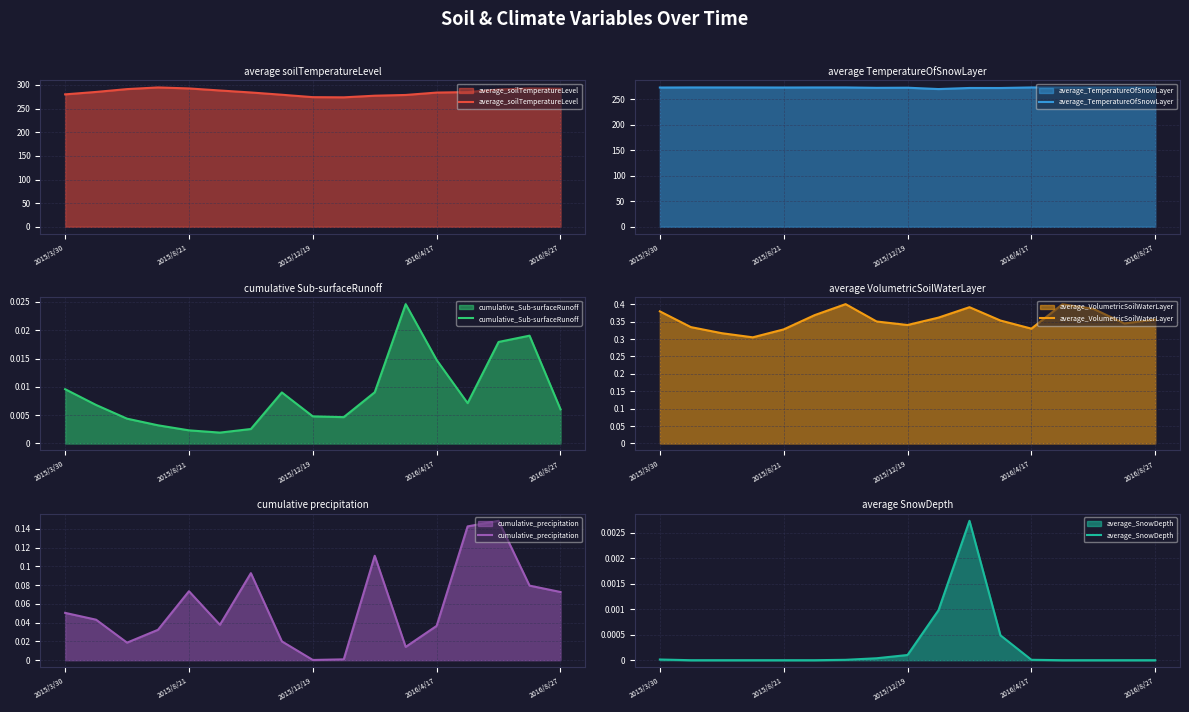

Read the average_soilTemperatureLevel value at 10.

277.3